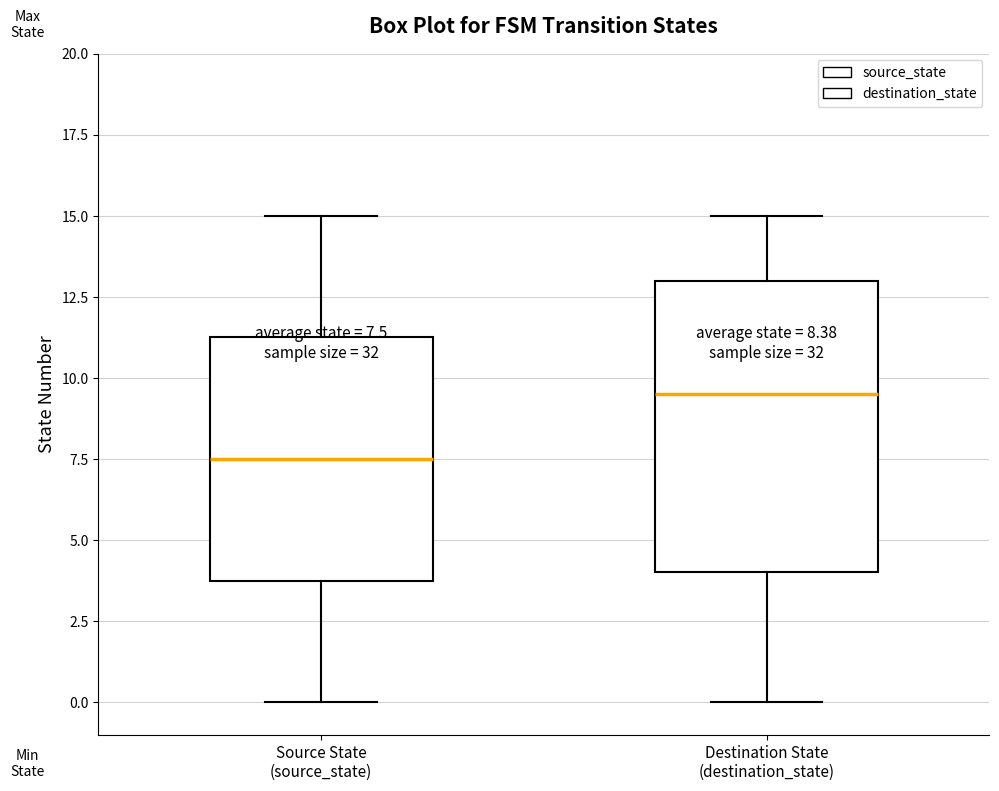

Comparing the boxes themselves (not the whiskers), which one is the tallest?

Destination State (destination_state)